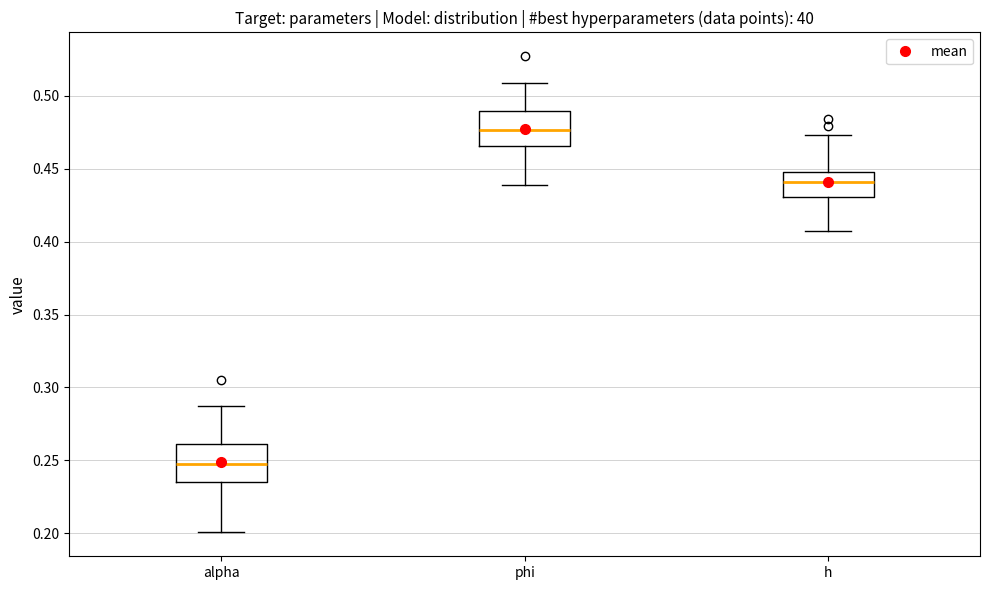

Reading left to right, read every box against the y-axis: the position of its median line, the range the box covers, and the ends of its whiskers. The values are not printed on the chart, so give them approximately, as read against the axis.

alpha: median 0.245, box 0.235 to 0.260, whiskers 0.200 to 0.290
phi: median 0.475, box 0.465 to 0.490, whiskers 0.440 to 0.510
h: median 0.440, box 0.430 to 0.450, whiskers 0.405 to 0.475